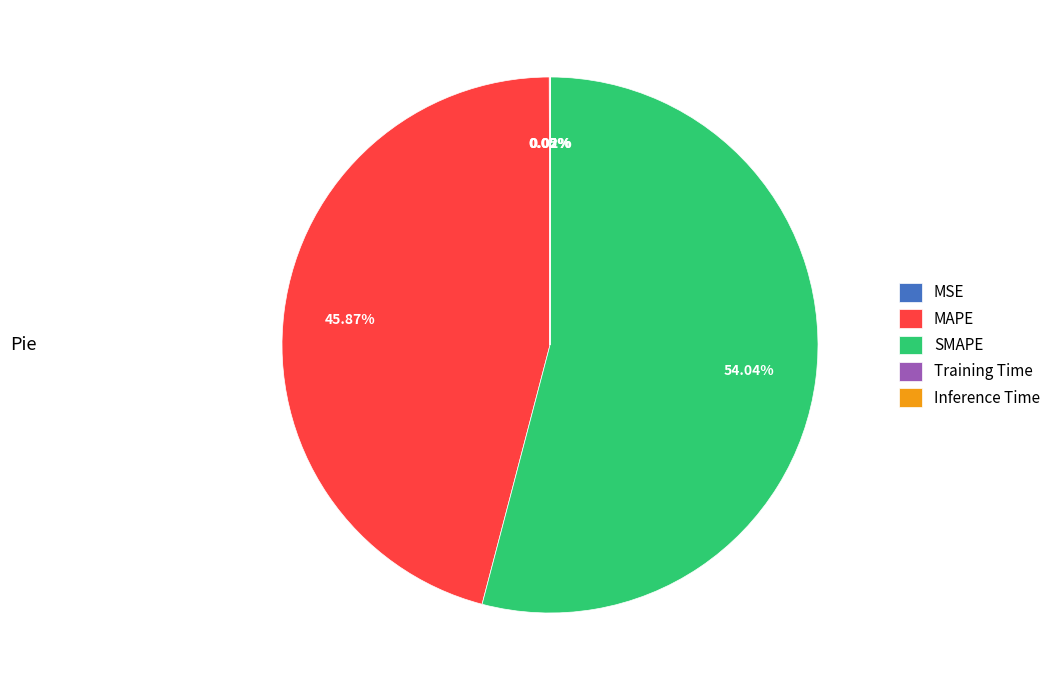

Is SMAPE the majority of the pie?

Yes